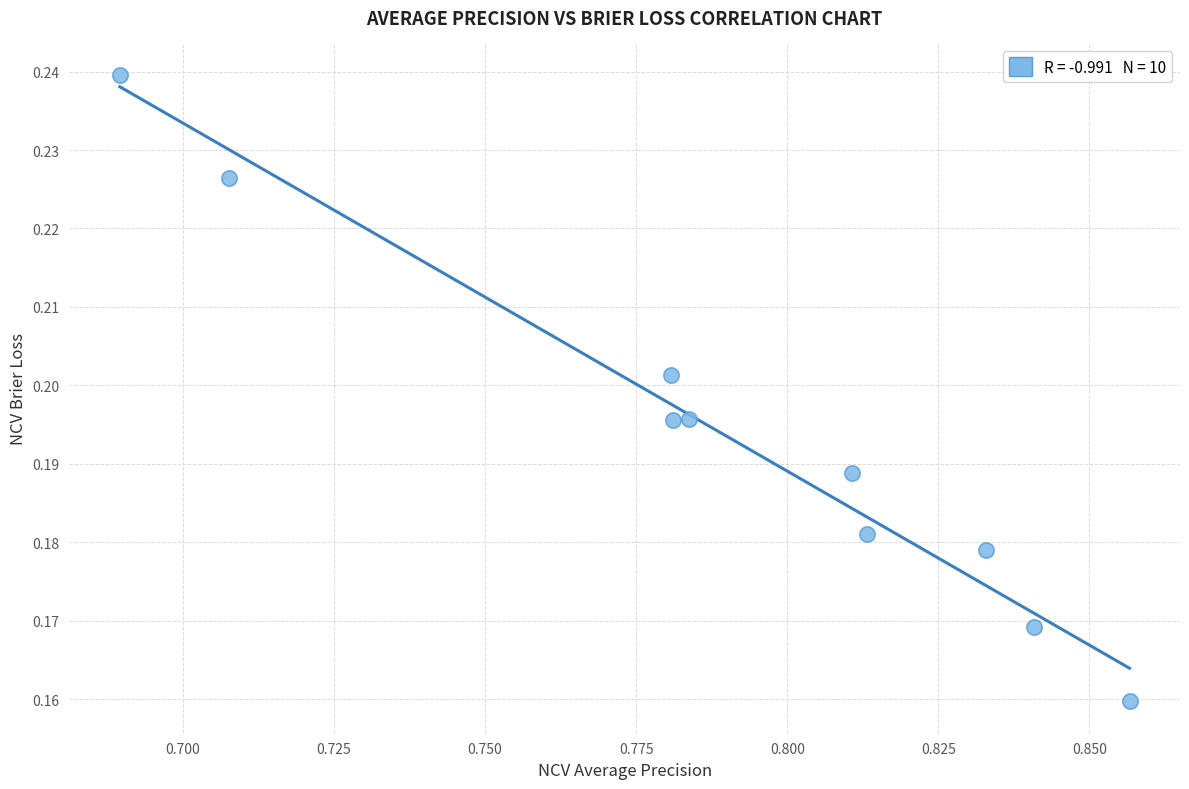

What is the average X value?

0.8